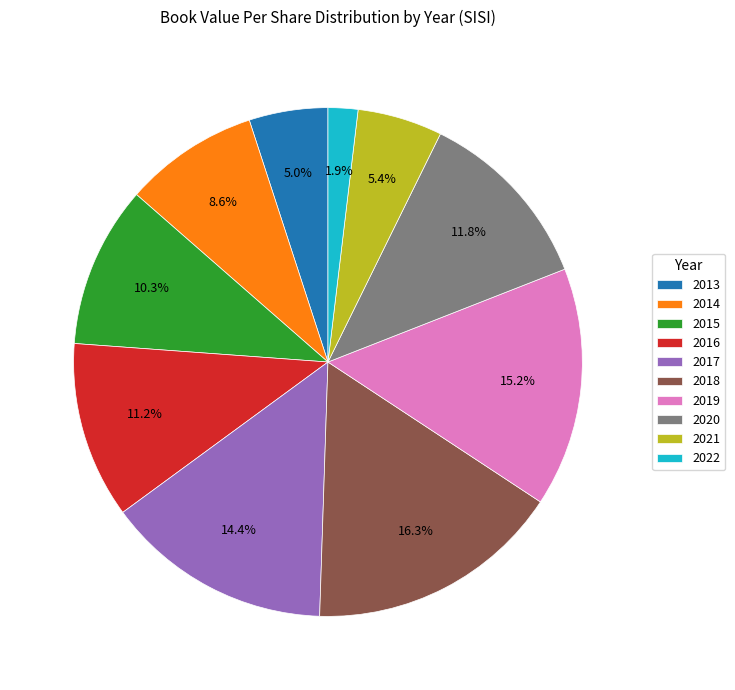

True or false: 2017 accounts for 22% of the total.

False